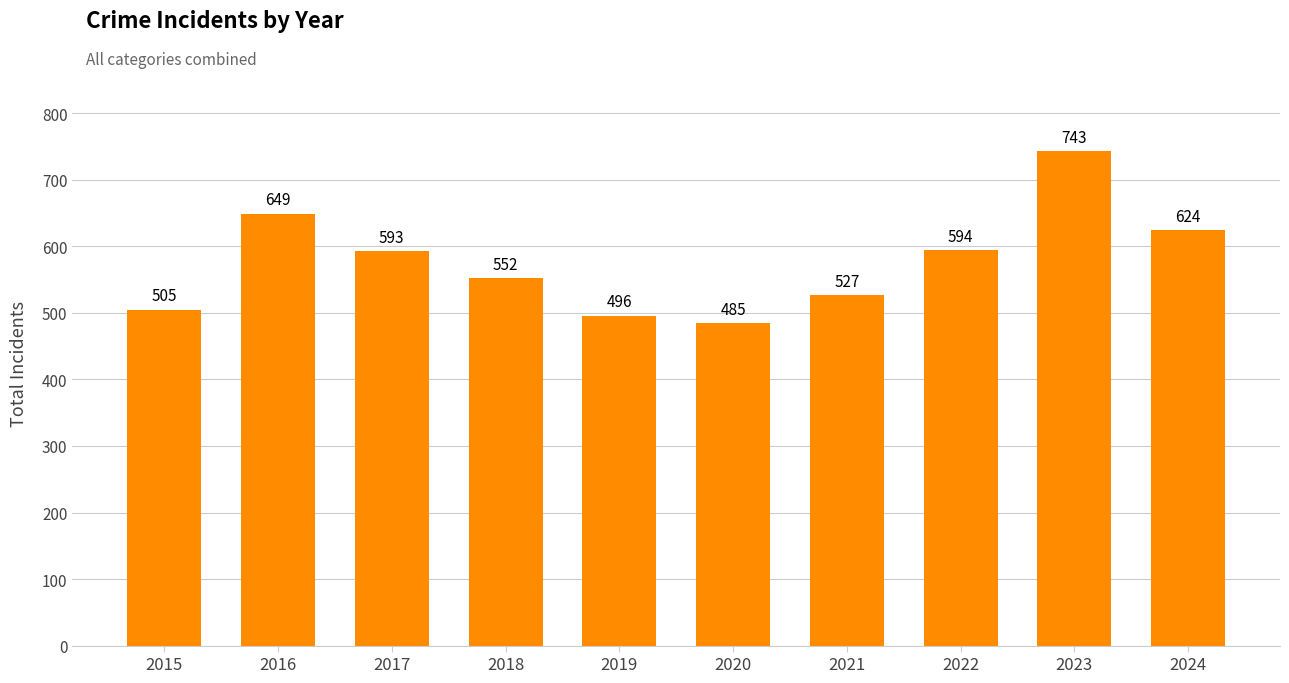

Between 2024 and 2016, which is larger?

2016